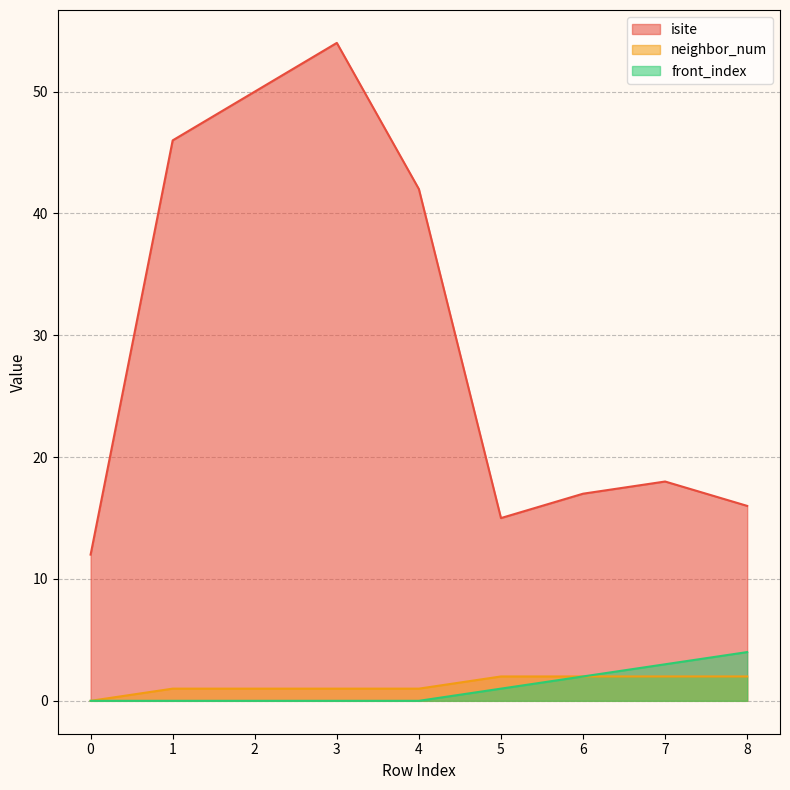

Reading right to left, list all the values displayed in this chart.

isite: 8=16	7=18	6=17	5=15	4=42	3=54	2=50	1=46	0=12
neighbor_num: 8=2	7=2	6=2	5=2	4=1	3=1	2=1	1=1	0=0
front_index: 8=4	7=3	6=2	5=1	4=0	3=0	2=0	1=0	0=0